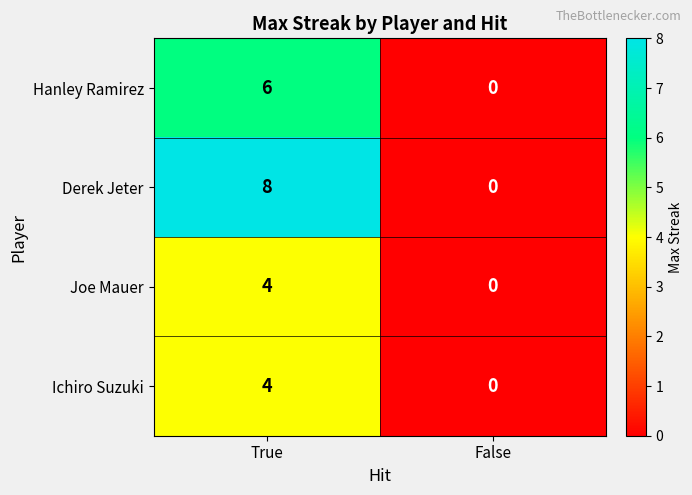

Reading right to left, what are all the values shown in this chart?

Hanley Ramirez: False=0	True=6
Derek Jeter: False=0	True=8
Joe Mauer: False=0	True=4
Ichiro Suzuki: False=0	True=4